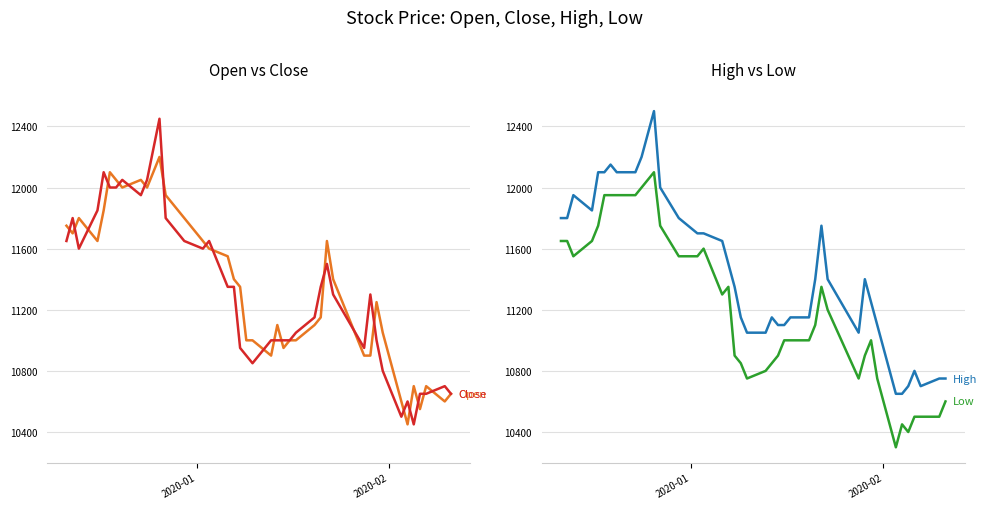

True or false: High has more than 2 interior local peaks.

True